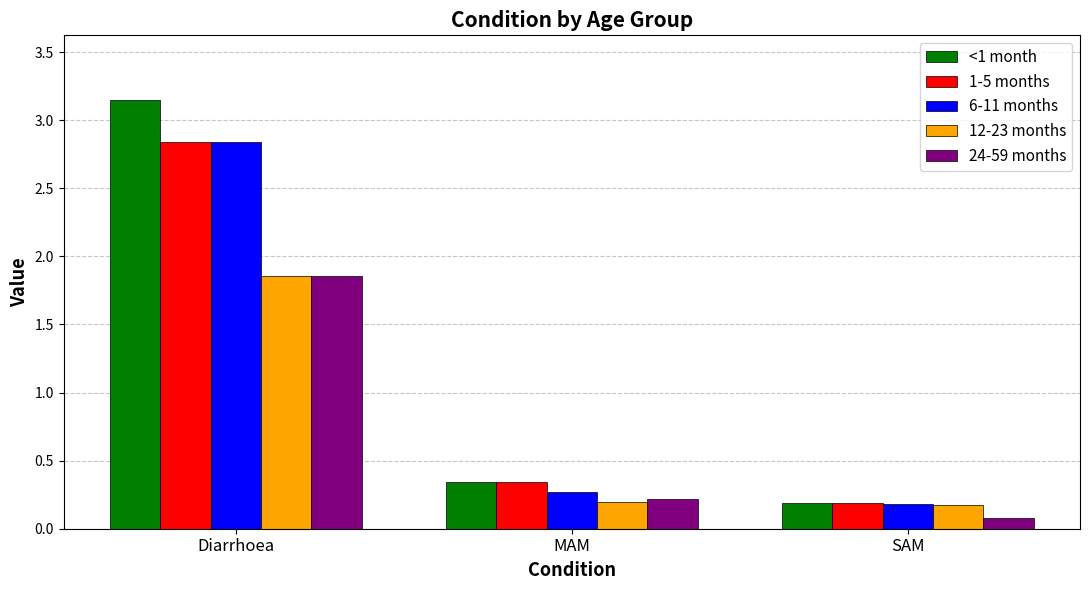

Which series changed the most between Diarrhoea and MAM?

<1 month